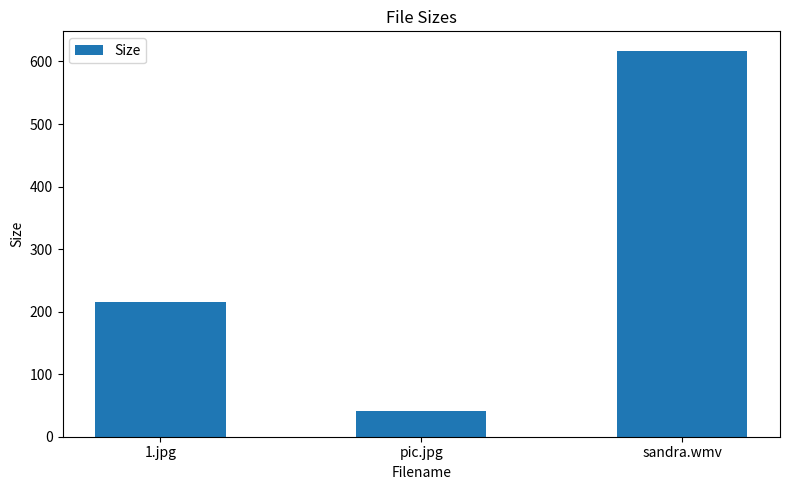

What position from the left is 1.jpg?

1